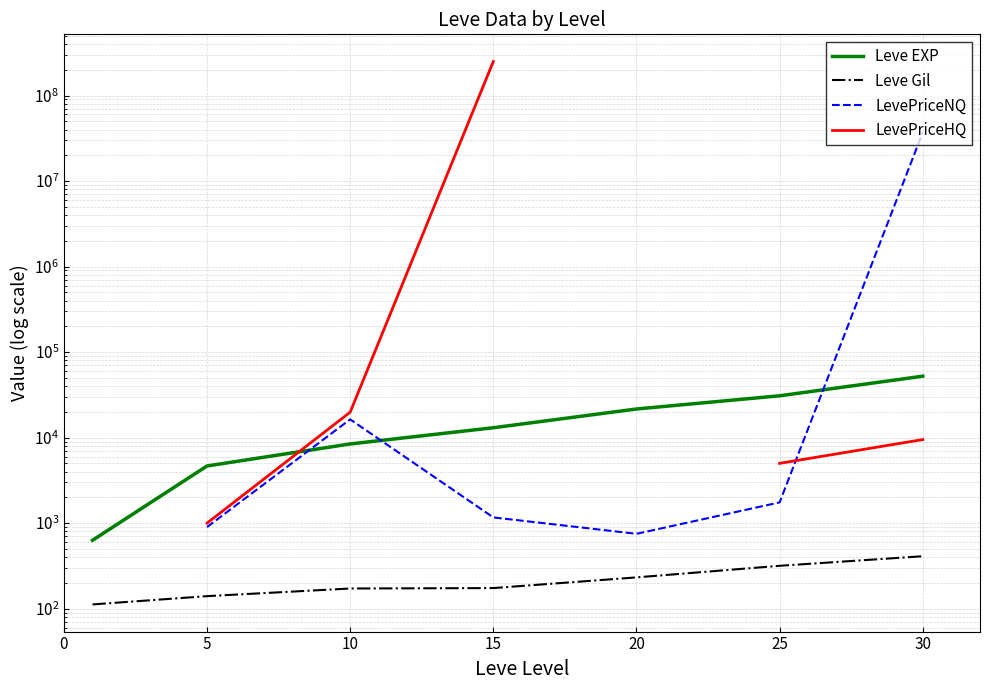

Count the number of categories in the chart.

7